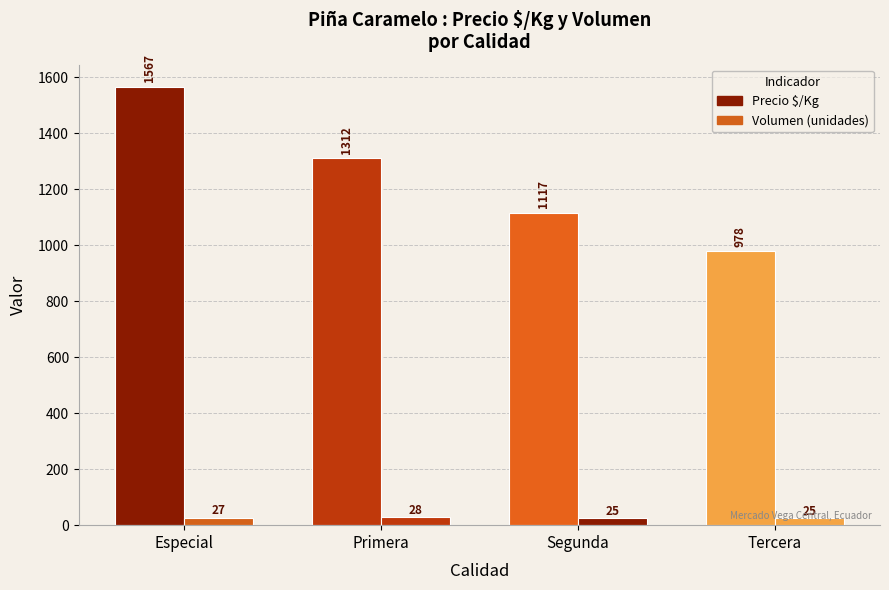

How many data points in Volumen (unidades) are less than 27?

2